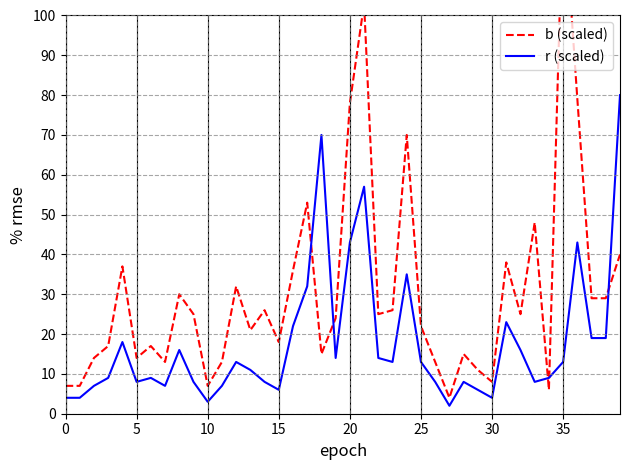

Rank the series at 5 from lowest to highest value.

r (scaled), b (scaled)